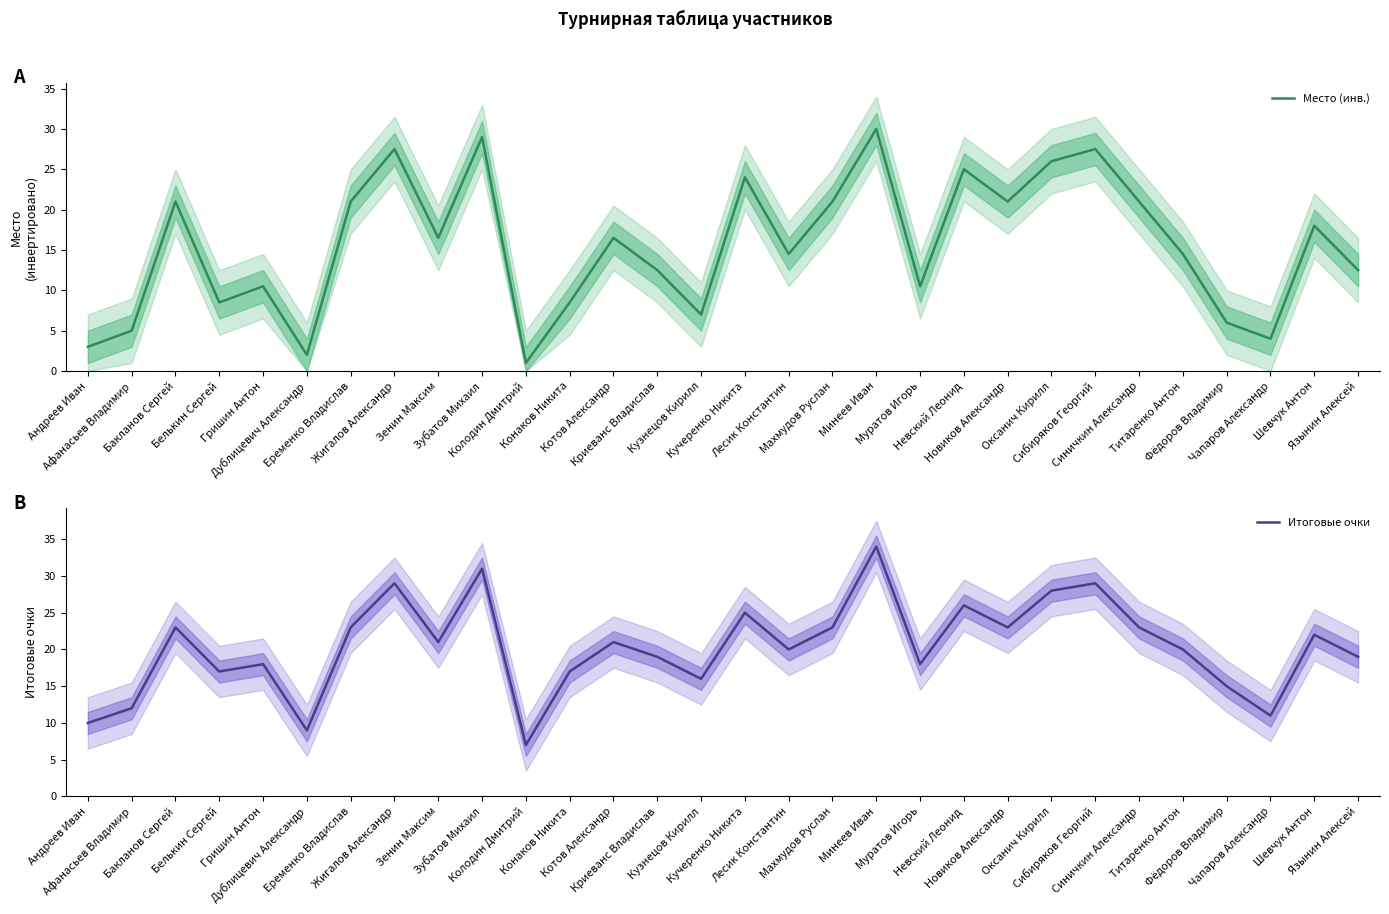

Is the value of Место (инв.) at Еременко Владислав greater than the value of Итоговые очки at Оксанич Кирилл?

No